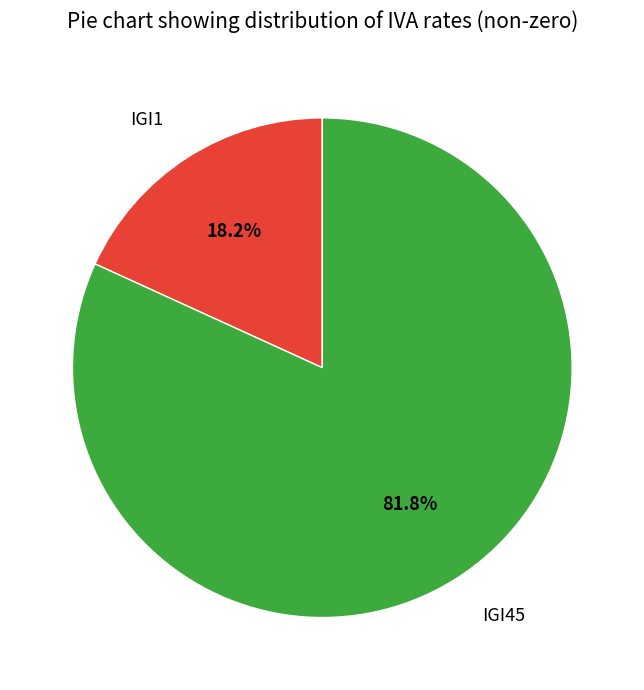

What percentage is the IGI1 slice, to the nearest percent?

18%